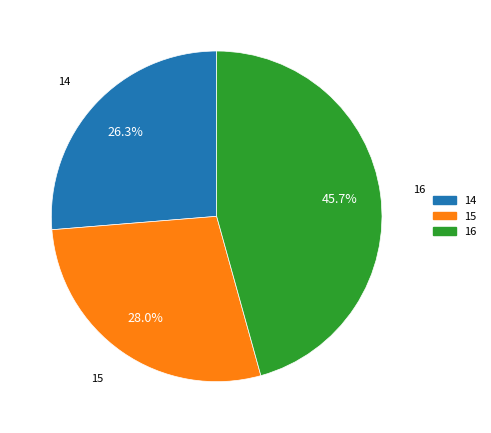

Between 14 and 15, which is larger?

15